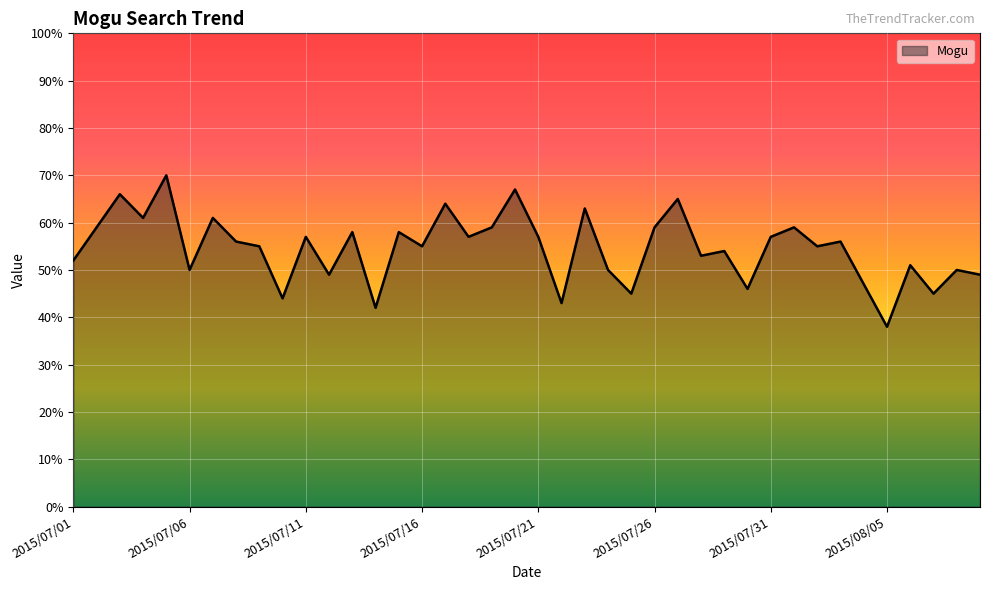

What is the difference between the maximum and minimum values?

32